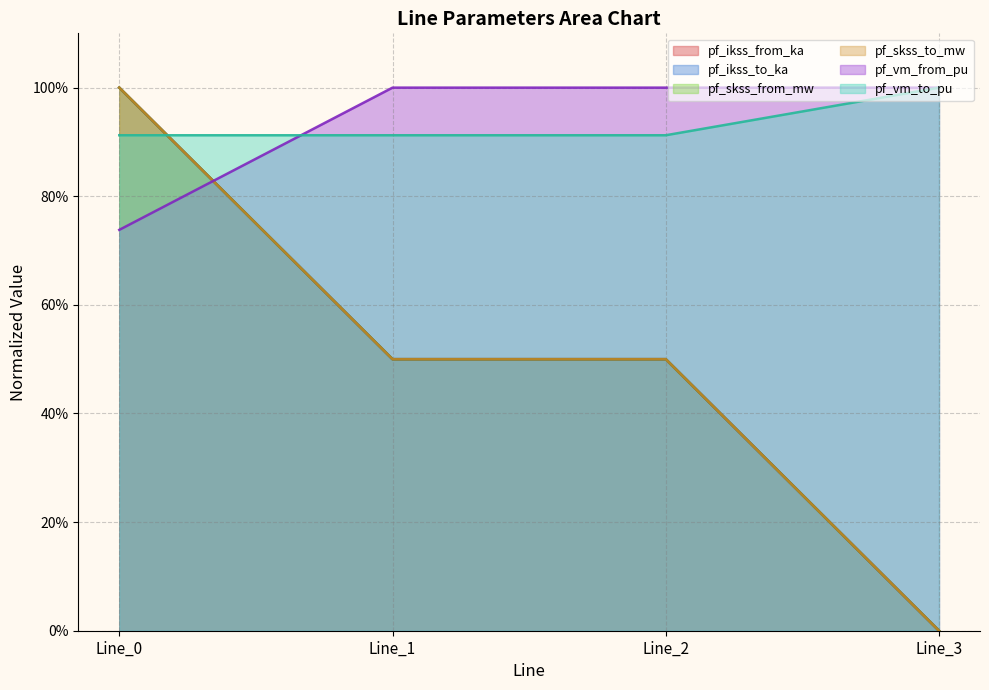

Reading left to right, transcribe all the data shown in this chart.

pf_ikss_from_ka: Line_0=1.0	Line_1=0.5	Line_2=0.5	Line_3=0.0
pf_ikss_to_ka: Line_0=1.0	Line_1=0.5	Line_2=0.5	Line_3=0.0
pf_skss_from_mw: Line_0=1.0	Line_1=0.5	Line_2=0.5	Line_3=0.0
pf_skss_to_mw: Line_0=1.0	Line_1=0.5	Line_2=0.5	Line_3=0.0
pf_vm_from_pu: Line_0=0.7	Line_1=1.0	Line_2=1.0	Line_3=1.0
pf_vm_to_pu: Line_0=0.9	Line_1=0.9	Line_2=0.9	Line_3=1.0